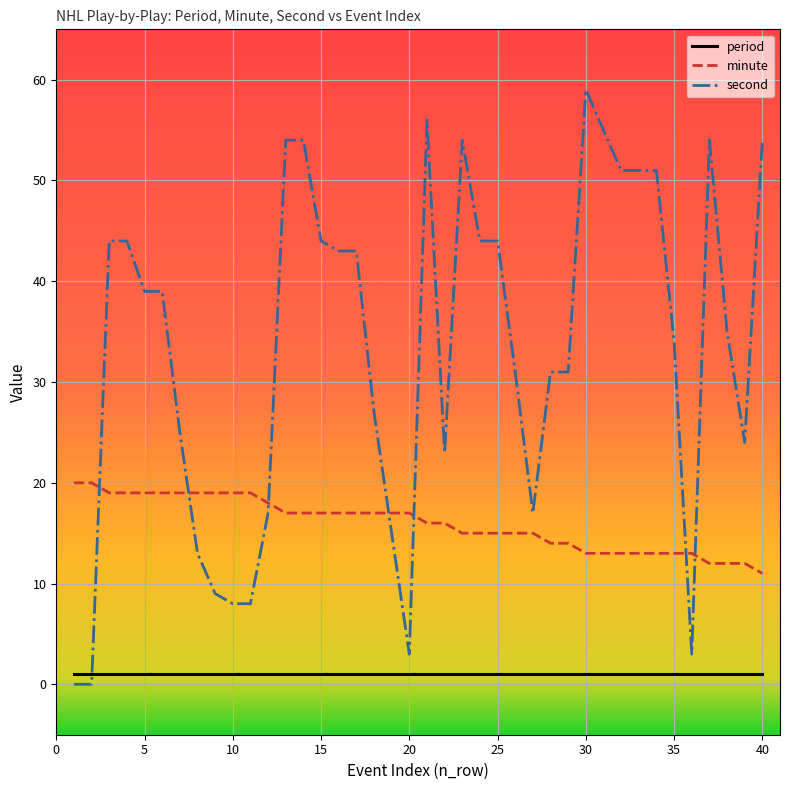

How many intersections are there between second and minute?

7